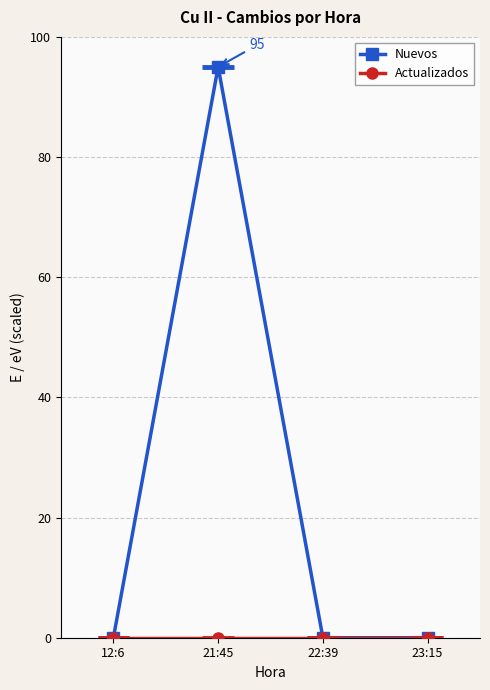

Is the value of Actualizados at 23:15 greater than the value of Nuevos at 21:45?

No